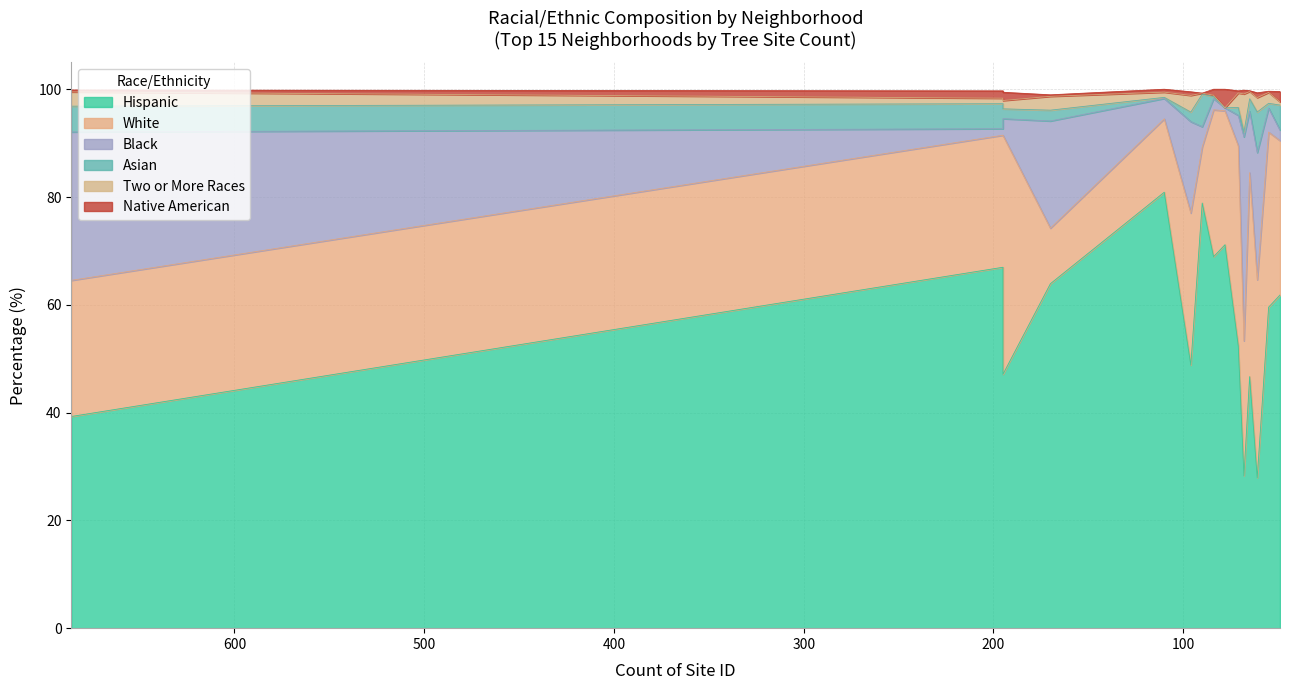

Rank the series at Montbello from highest to lowest value.

pct_hispanic, pct_black, pct_white, pct_twoormore_races, pct_asian, pct_nativeam